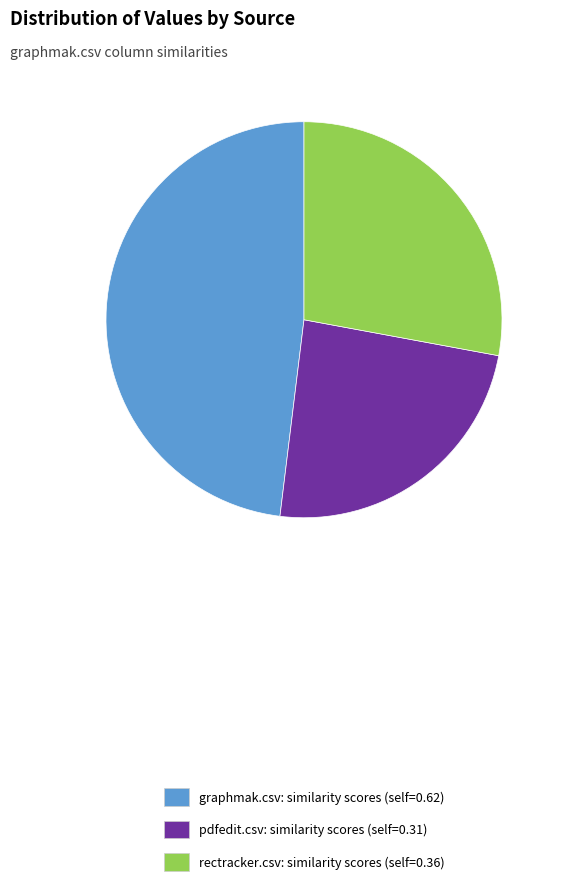

Is there any slice that represents more than half of the pie?

No